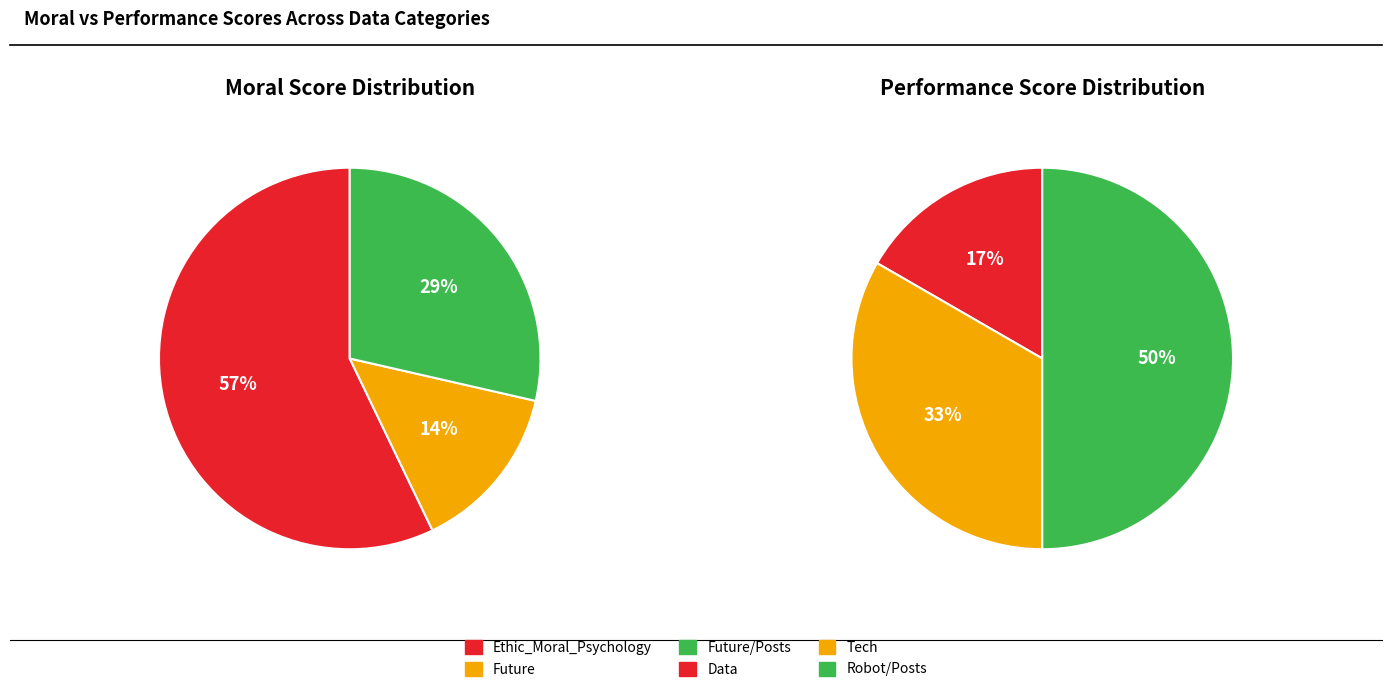

How many slices are in this pie chart?

6